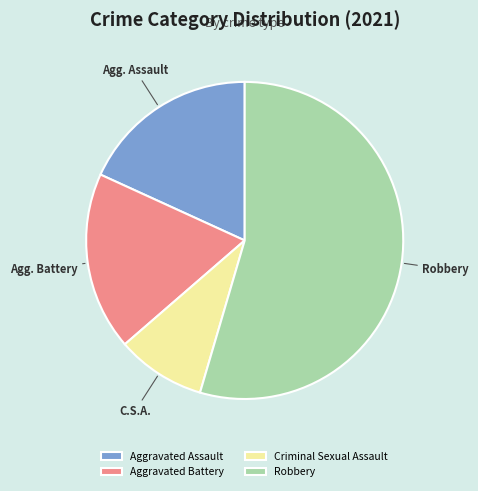

The Aggravated Battery slice represents 25% of the pie. True or false?

False